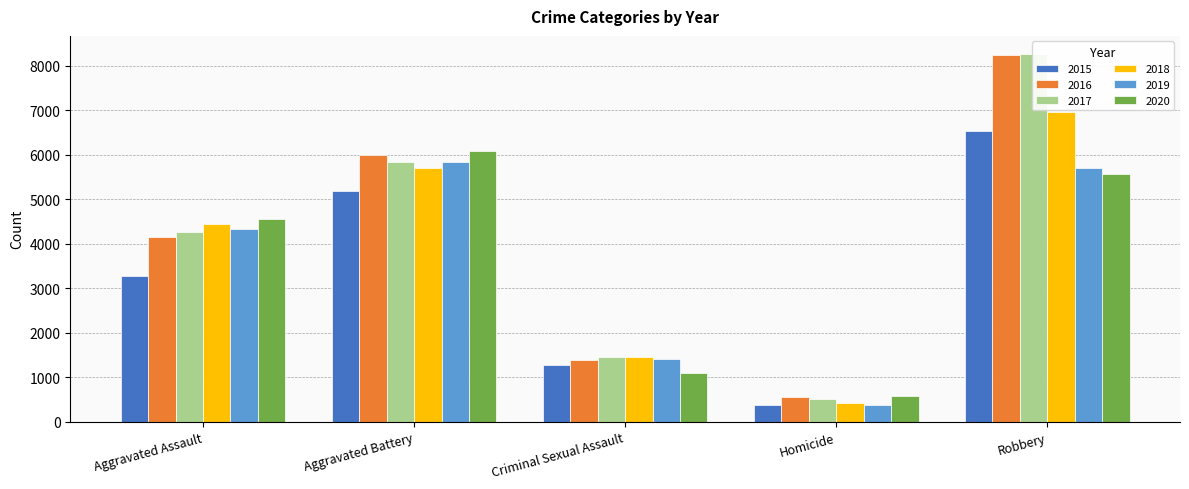

Reading left to right, what are all the values shown in this chart?

2015: 3284	5177	1274	372	6534
2016: 4157	6004	1387	544	8251
2017: 4260	5835	1460	512	8259
2018: 4448	5706	1462	422	6964
2019: 4337	5827	1414	376	5691
2020: 4556	6094	1095	576	5560